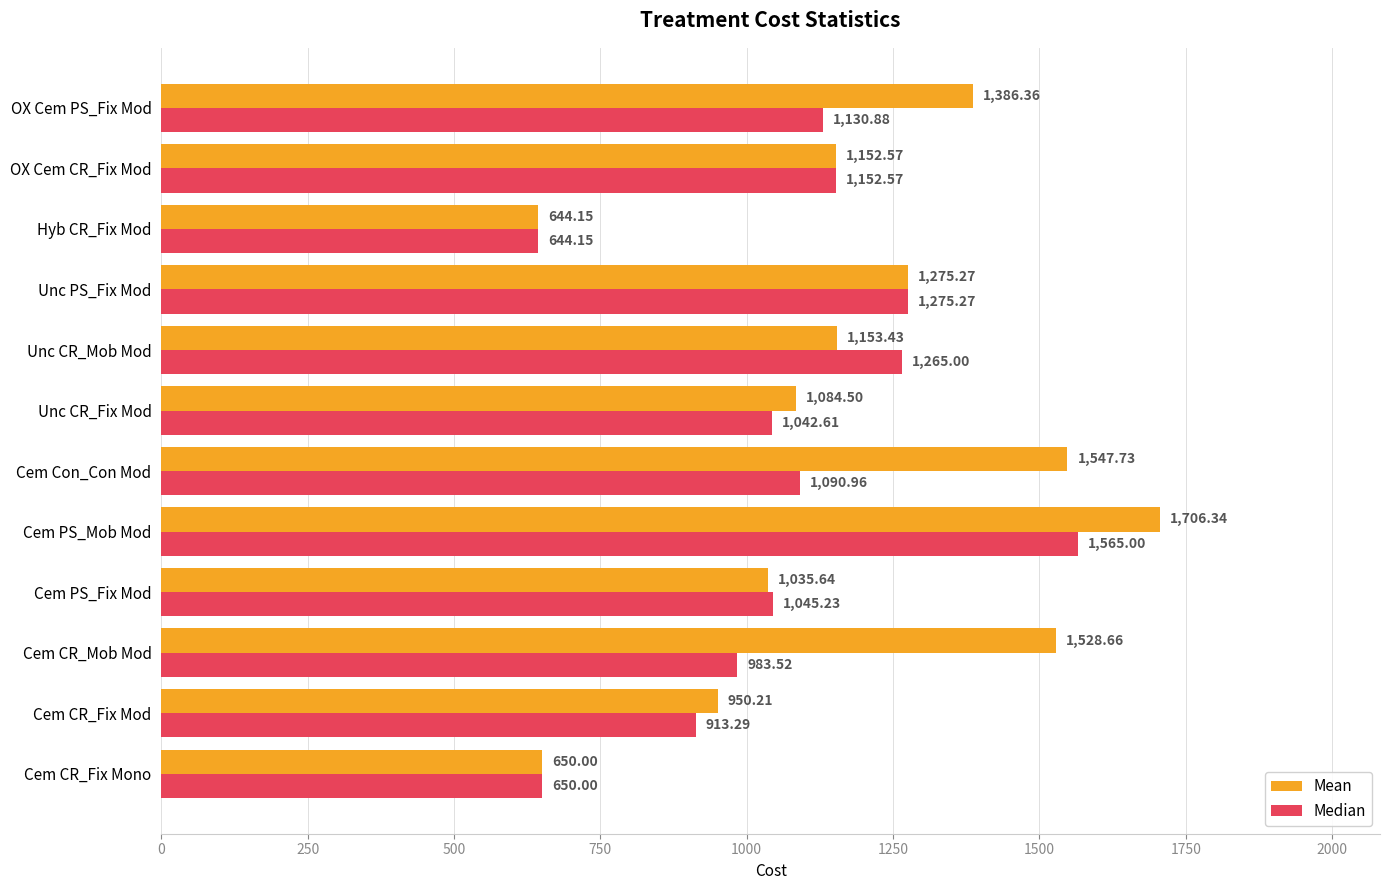

Which category has the highest value in the Median series?

Cem PS_Mob Mod